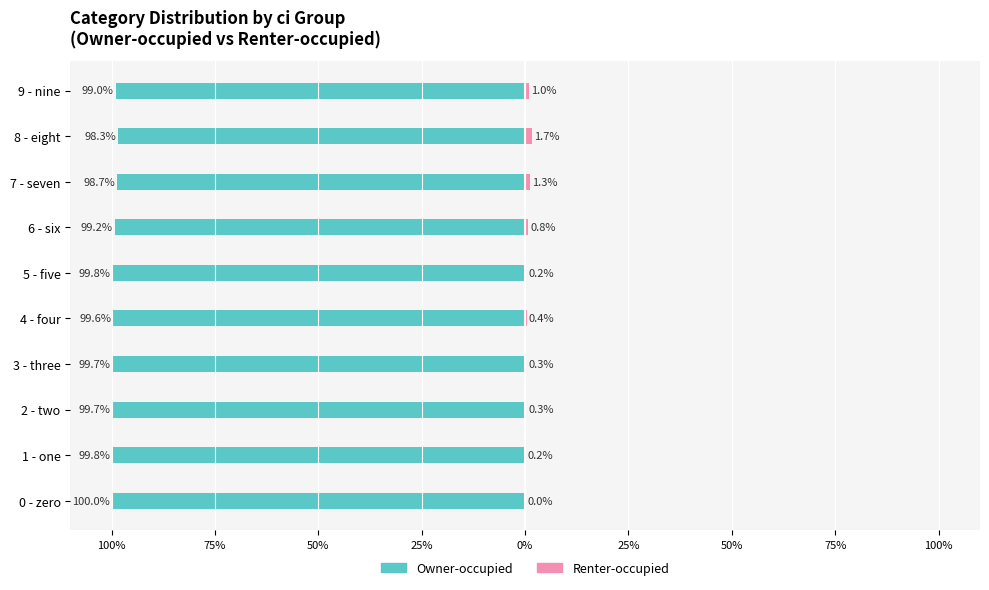

Does the chart contain any negative values?

Yes